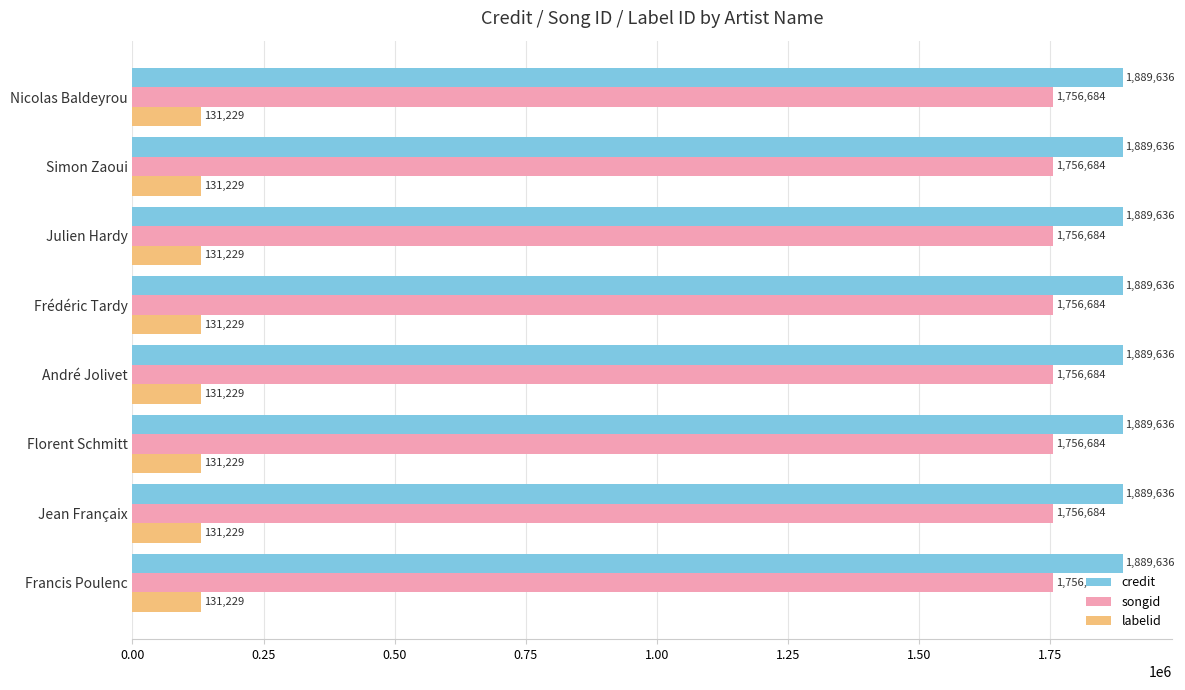

What is the greatest value displayed?

1889636